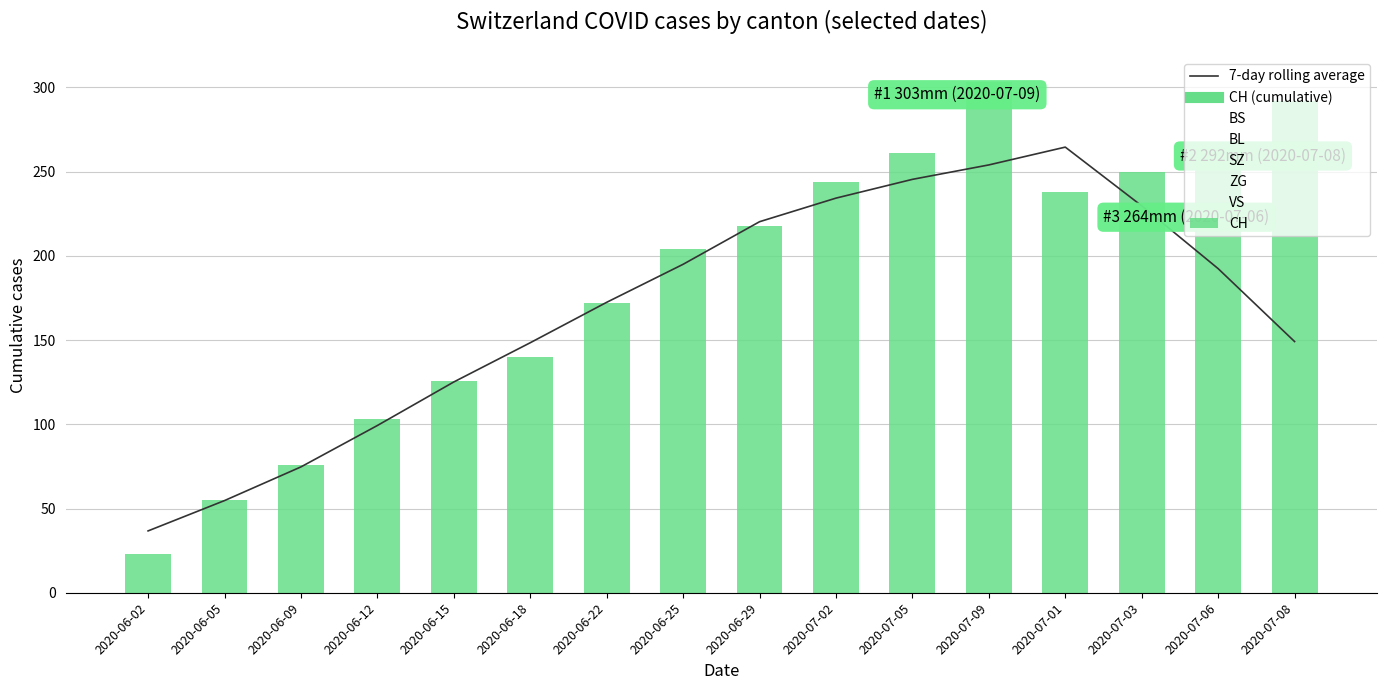

Reading left to right, list all the values displayed in this chart.

CH: 23	55	76	103	126	140	172	204	218	244	261	303	238	250	264	292
BS: 0	1	5	7	9	10	11	11	11	12	12	12	12	12	12	12
BL: 0	0	3	5	7	7	9	9	10	11	13	20	11	11	16	19
SZ: 0	0	0	0	0	0	1	1	2	9	9	17	6	9	9	17
ZG: 5	5	5	6	9	10	10	16	18	22	24	31	22	22	24	29
VS: 1	2	2	3	5	7	9	12	14	15	17	20	15	16	17	20